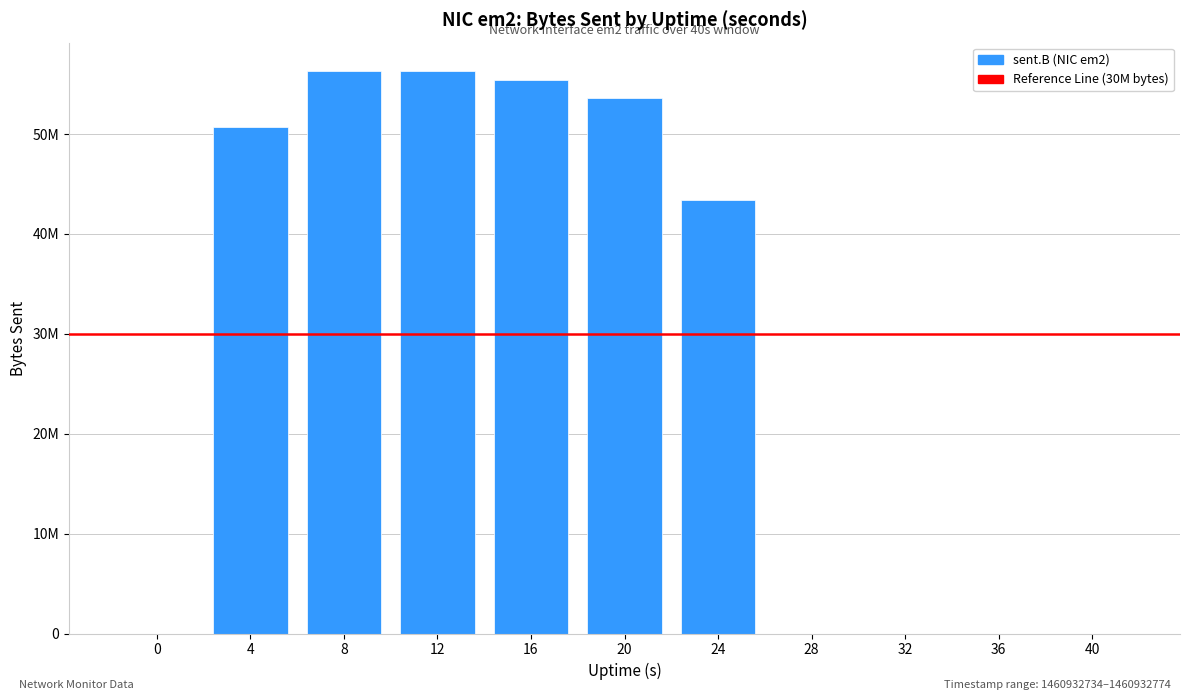

What is the greatest value displayed?

56343448